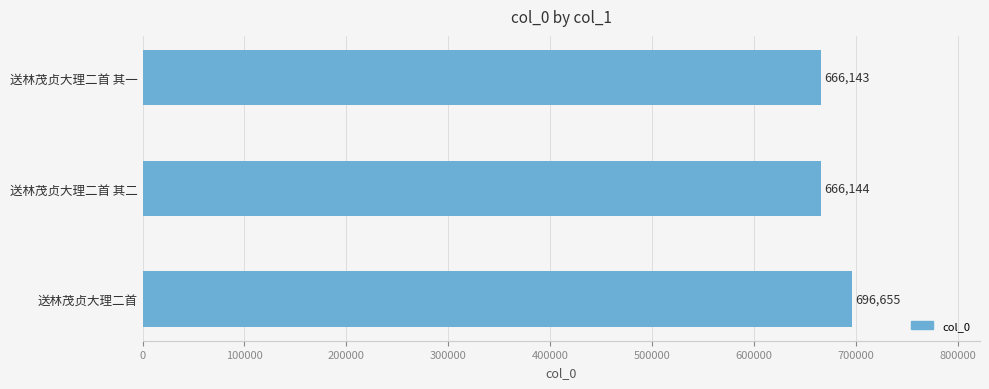

Reading top to bottom, transcribe all the data shown in this chart.

送林茂贞大理二首 其一=666143	送林茂贞大理二首 其二=666144	送林茂贞大理二首=696655